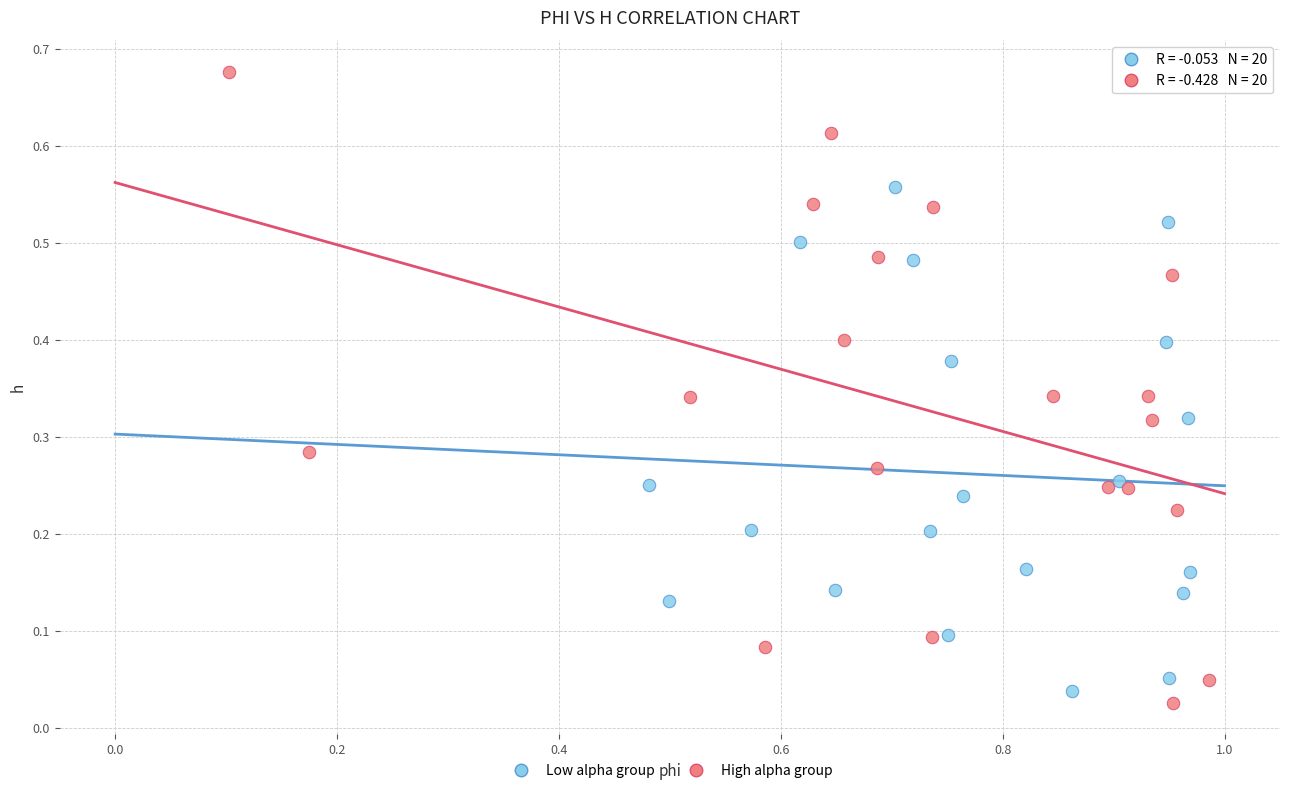

Which series contains the highest Y value?

High alpha group